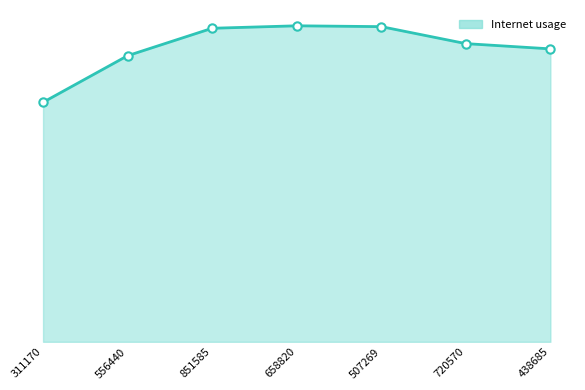

What is the label of the 6th point from the right?

556440